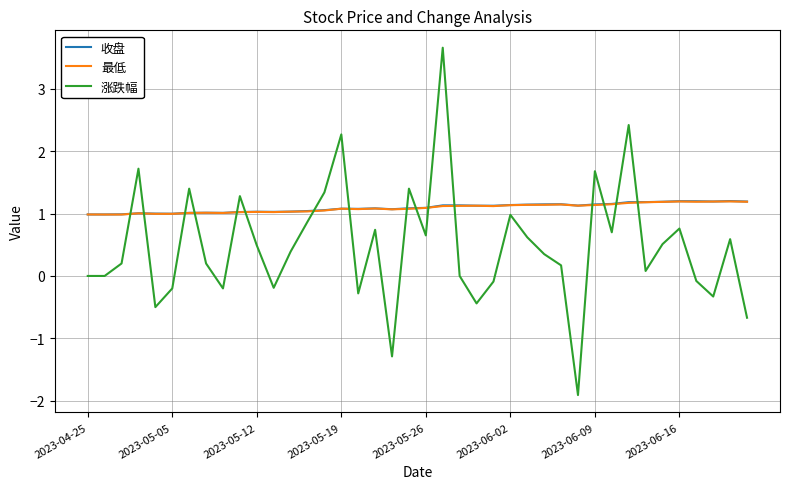

What are all the series names shown in the legend?

收盘, 最低, 涨跌幅